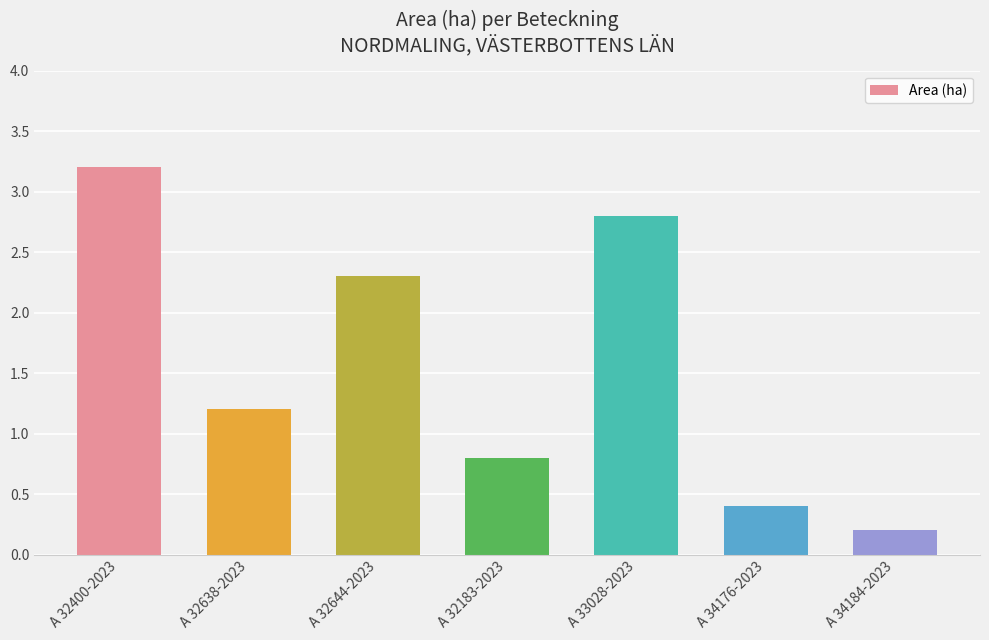

Are the bars grouped side by side (vs. stacked)?

No